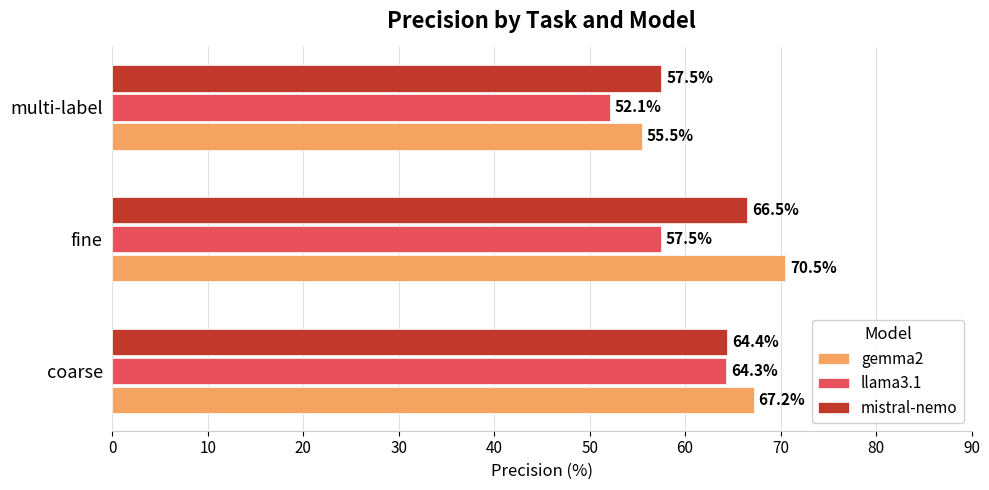

Rank the series at multi-label from lowest to highest value.

llama3.1, gemma2, mistral-nemo